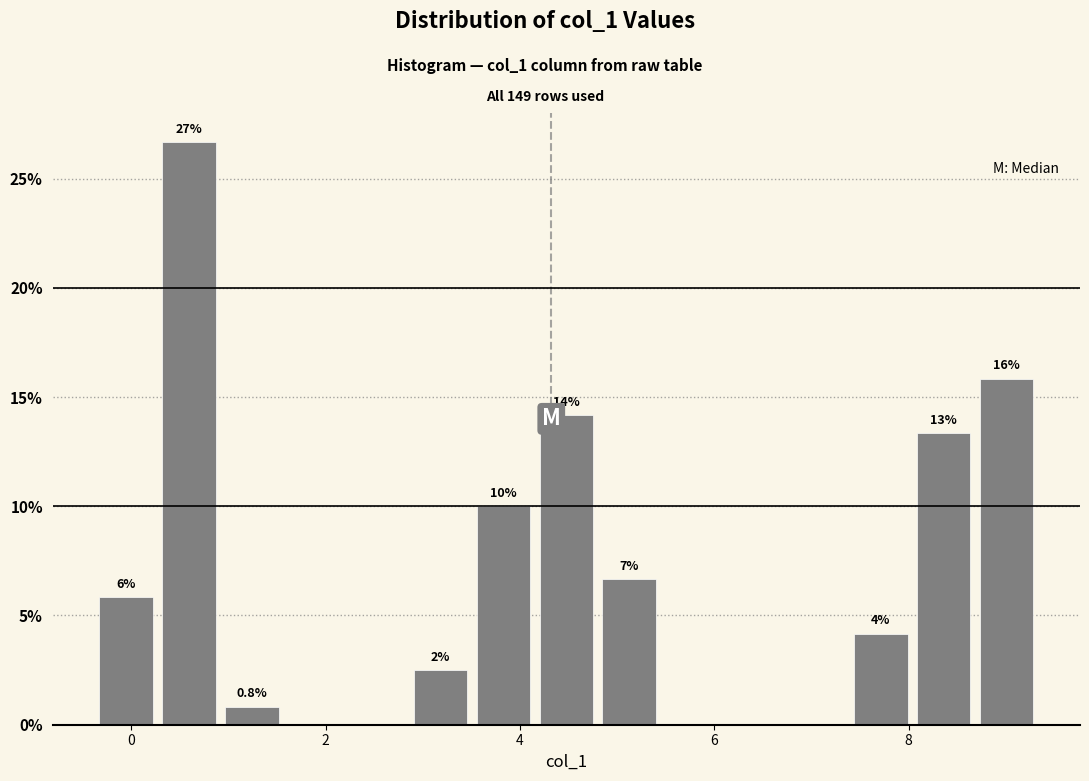

Read against the x-axis, roughly where is the centre of the tallest bar?

0.6